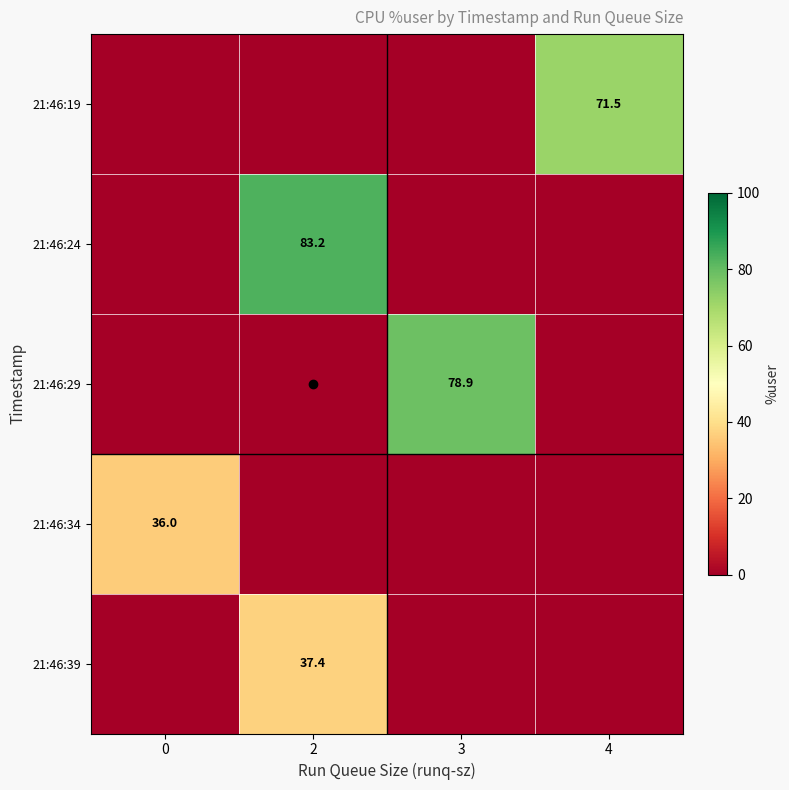

What is the average value of the 21:46:34 series?

9.0